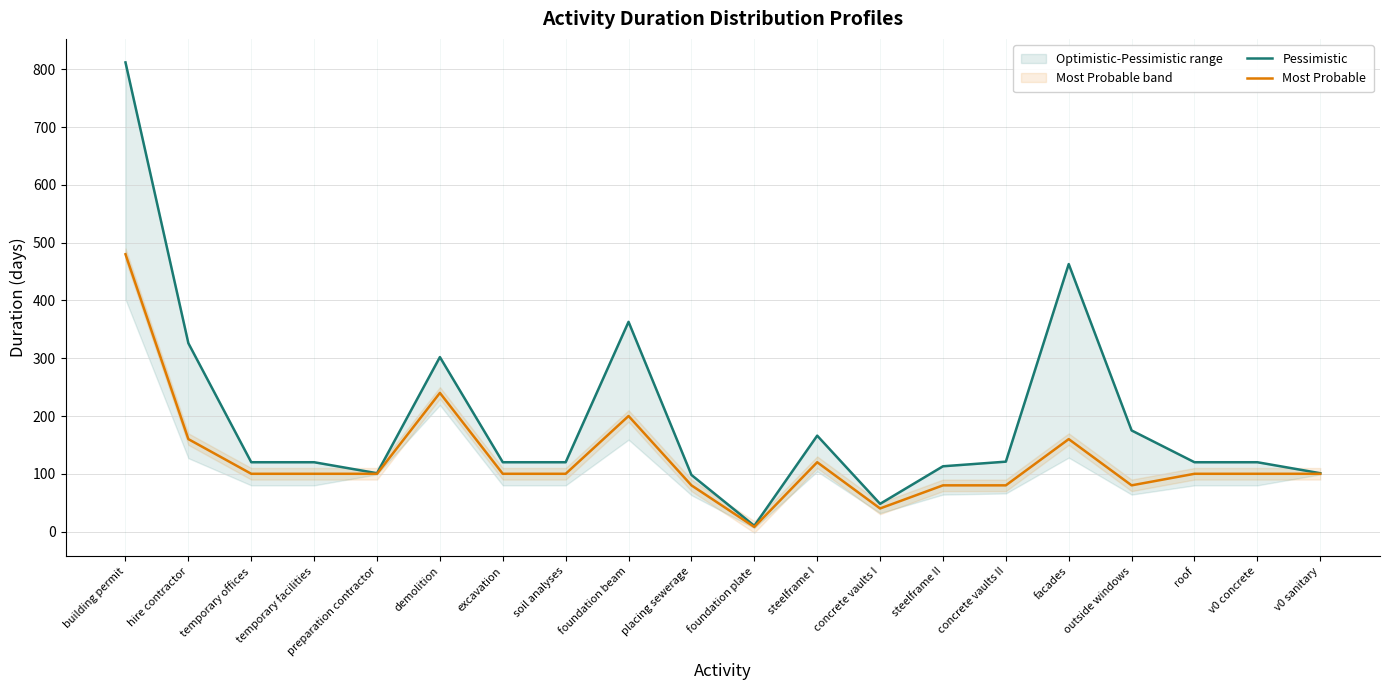

True or false: Pessimistic has more than 2 points higher than both neighbors.

True